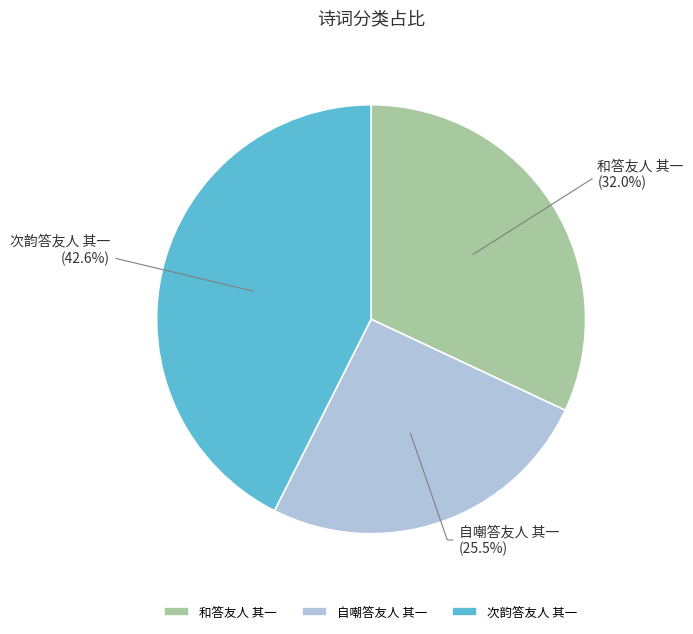

Does 和答友人 其一 account for over 50% of the chart?

No